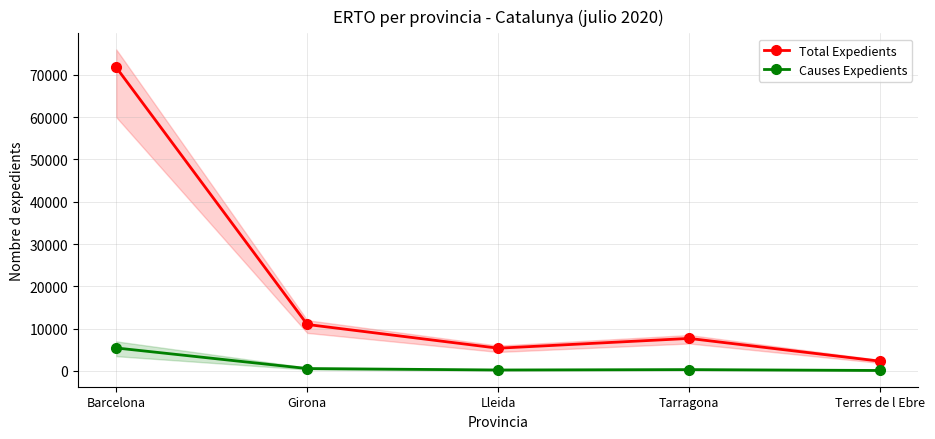

True or false: Total Expedients and Causes Expedients cross at least once.

False